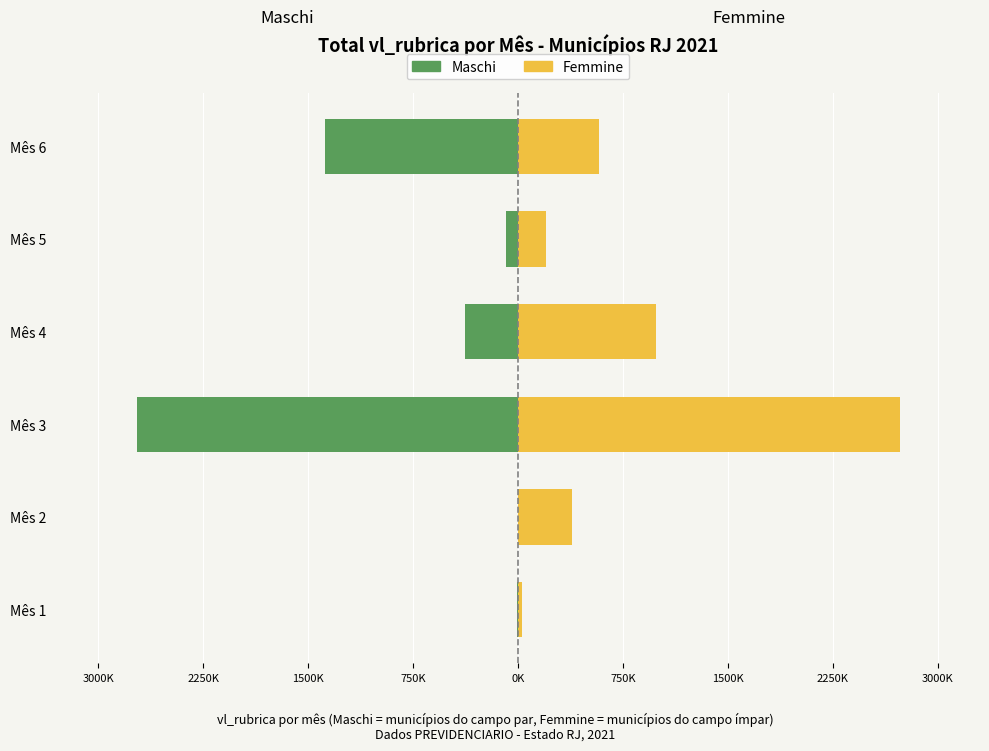

What is the difference between the Maschi values at 2250K and 750K?

378730.1